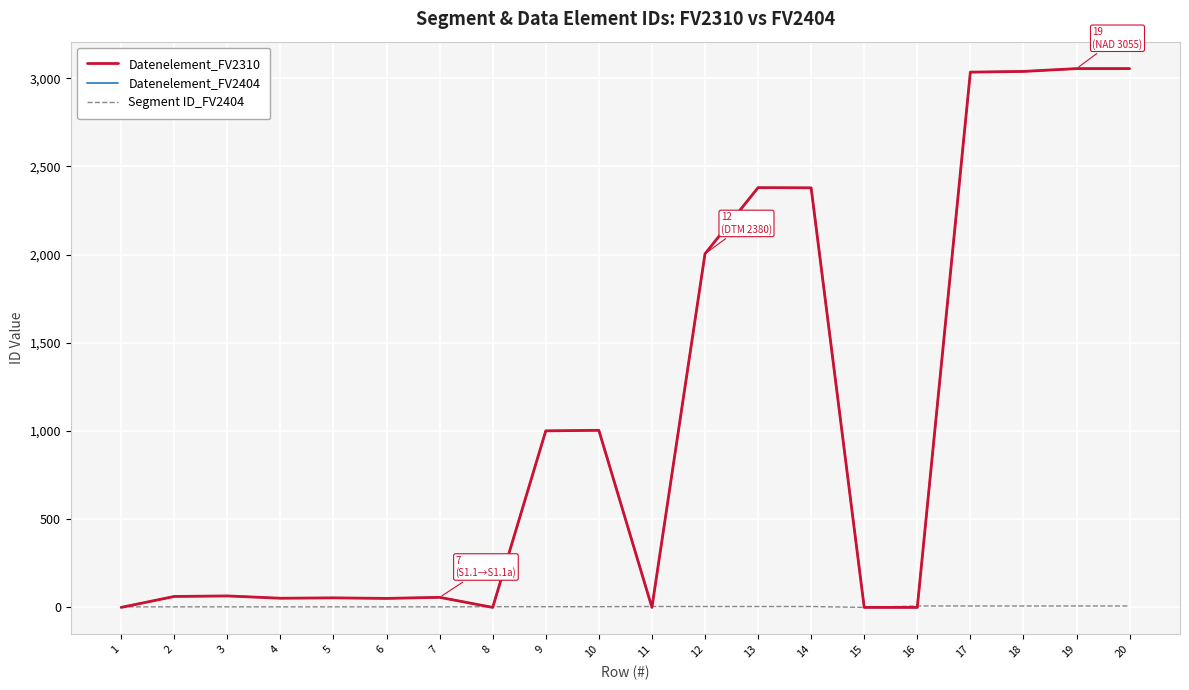

What is the highest value of the Datenelement_FV2404 series?

3055